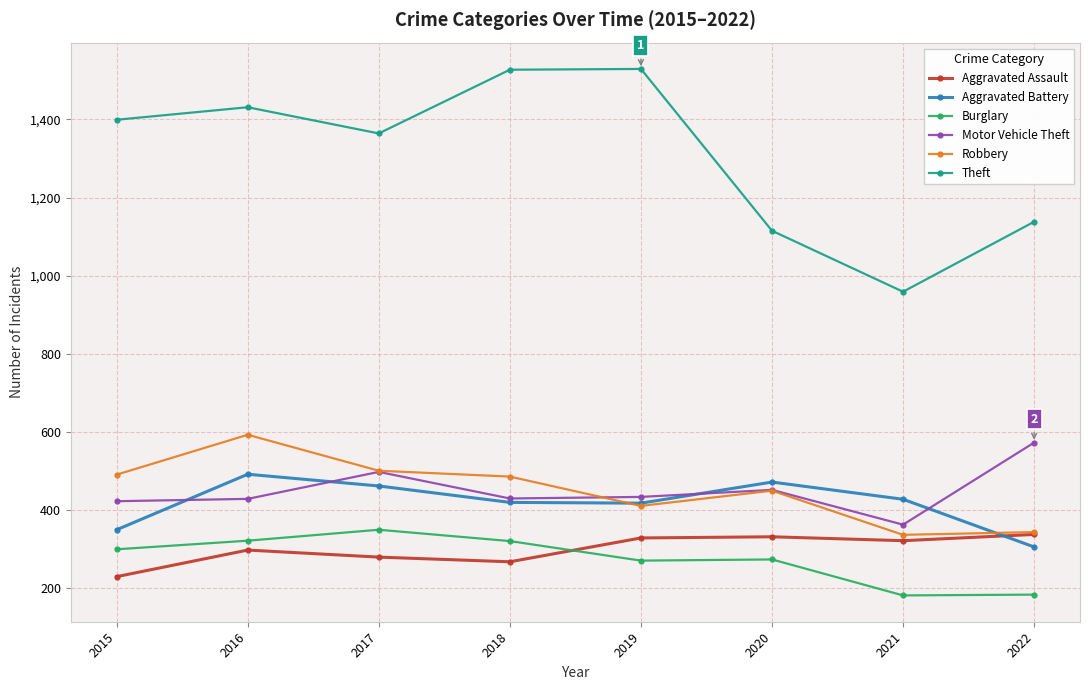

What is the value of the Motor Vehicle Theft point at the 4th from the left?

430